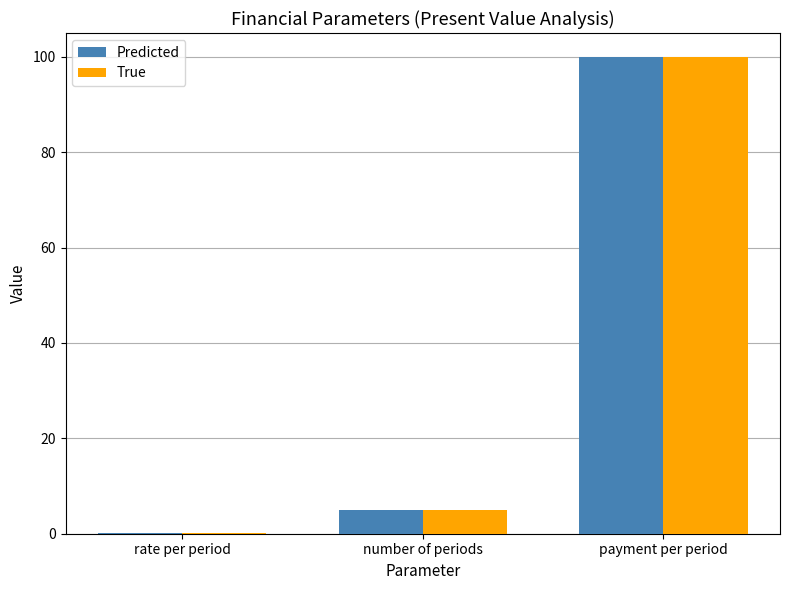

How many groups of bars are there?

3